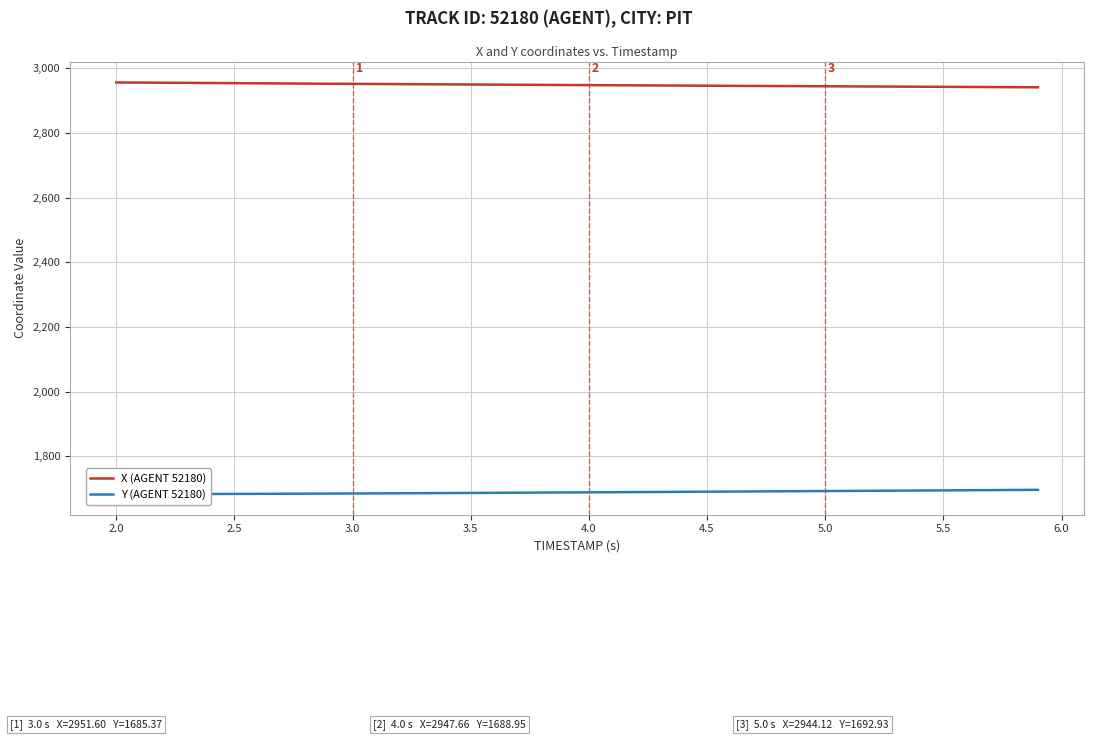

The value of X (AGENT 52180) at 5.5 is 1205.1. True or false?

False